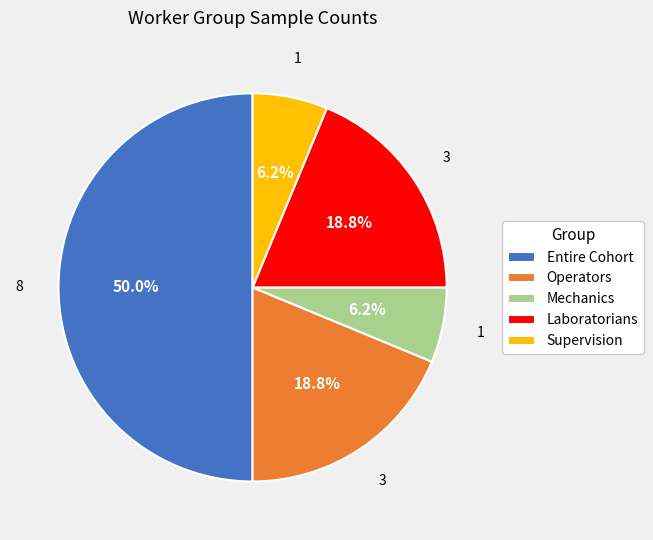

Does Mechanics account for over 50% of the chart?

No